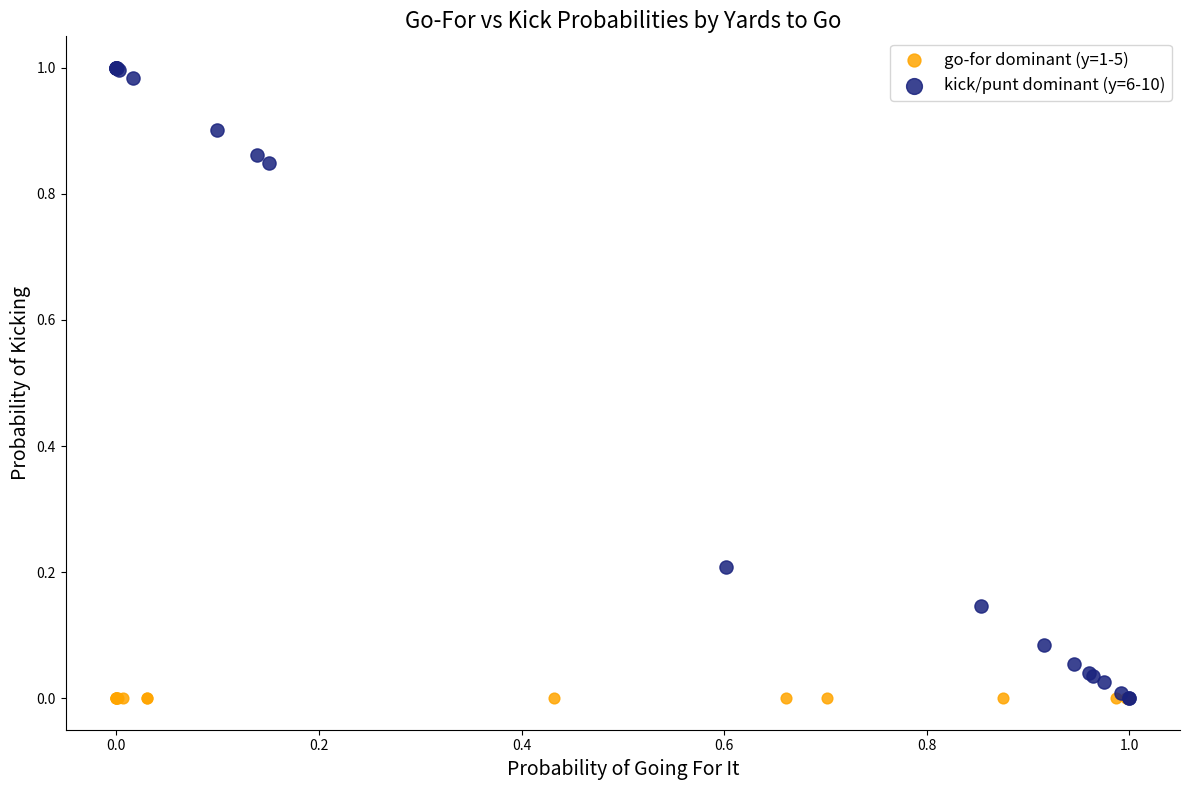

Which series reaches the maximum Y coordinate?

kick/punt dominant (y=6-10)